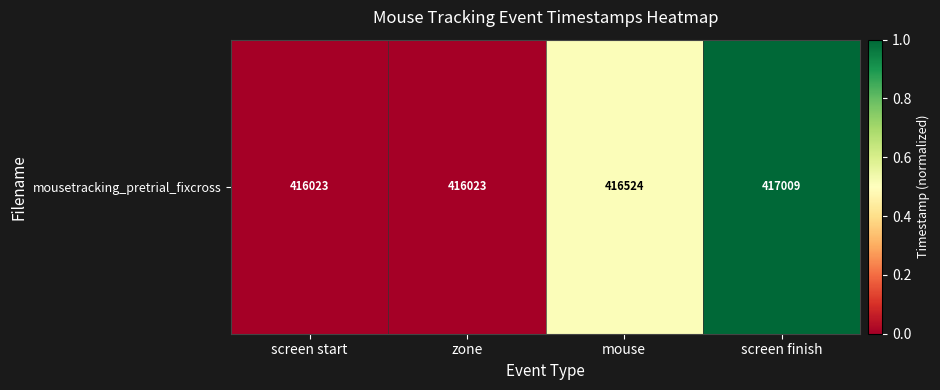

What is the change in value from screen start to mouse?

+0.5